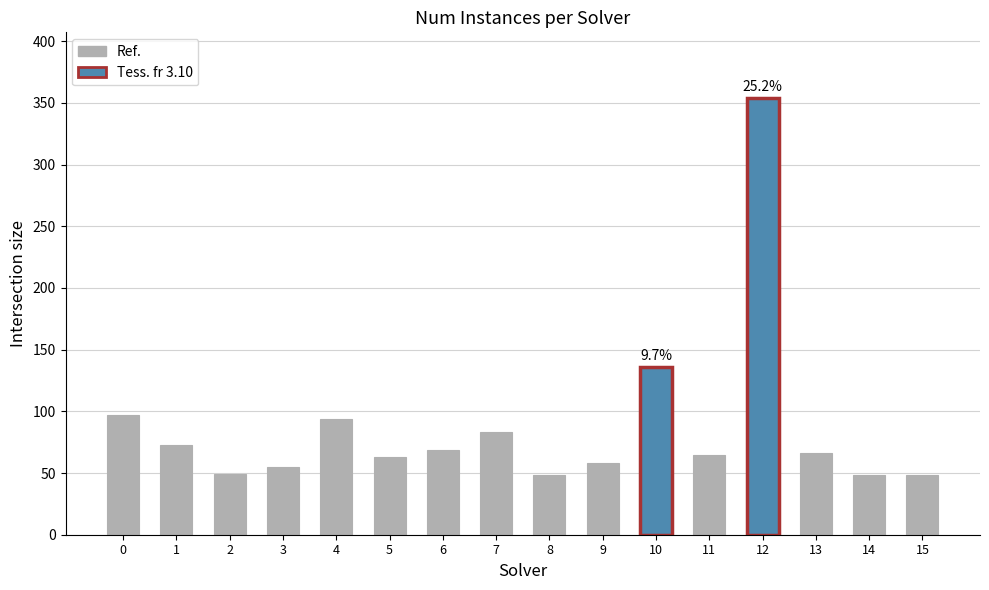

Does the chart contain any negative values?

No